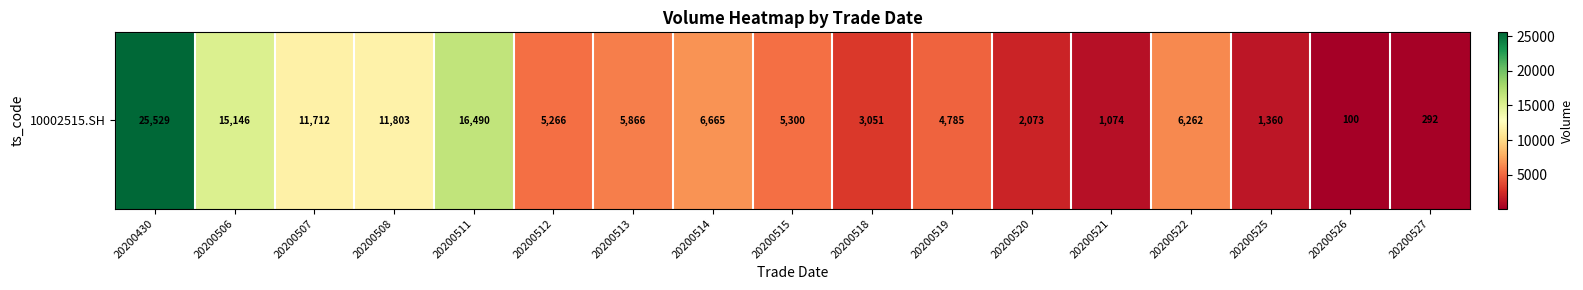

How many values are below 5300?

8